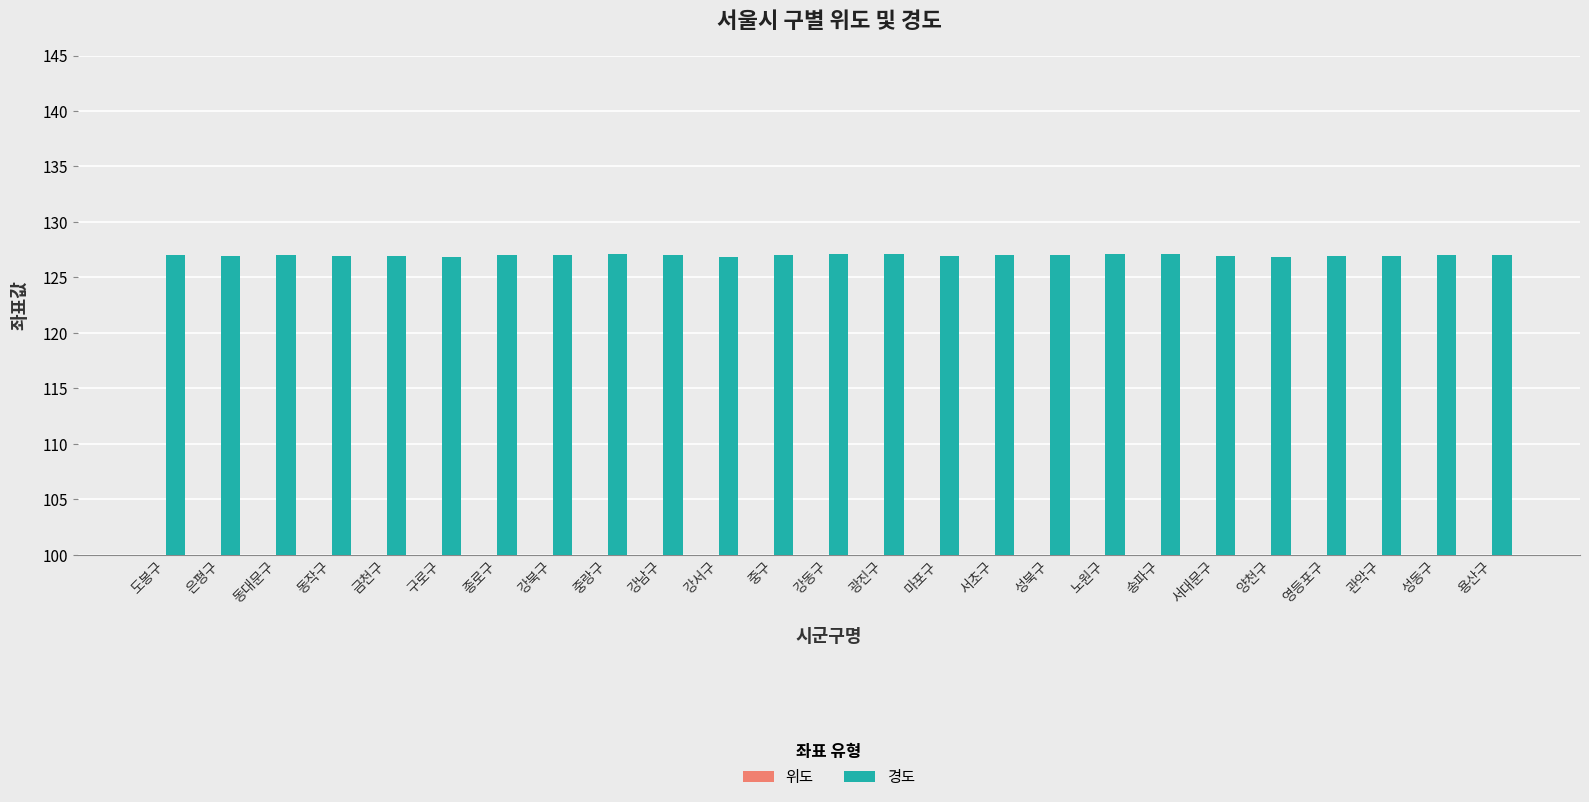

List the labels in order of 위도 value, largest first.

도봉구, 노원구, 강북구, 은평구, 성북구, 종로구, 중랑구, 동대문구, 서대문구, 강서구, 마포구, 중구, 성동구, 강동구, 광진구, 용산구, 양천구, 영등포구, 송파구, 동작구, 강남구, 구로구, 서초구, 관악구, 금천구